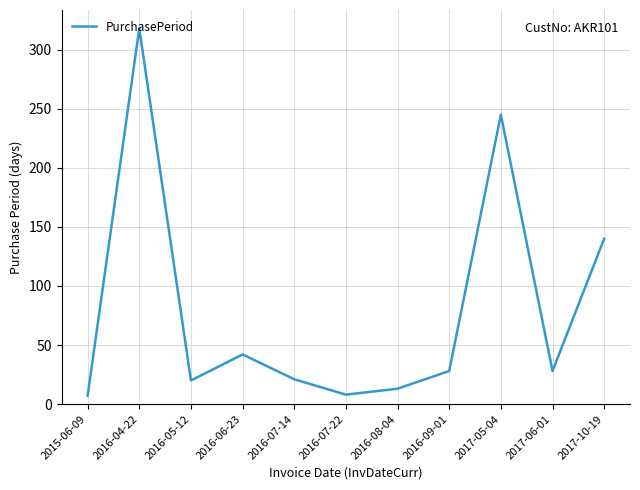

Where is the data nearest to the value 162?

2017-10-19